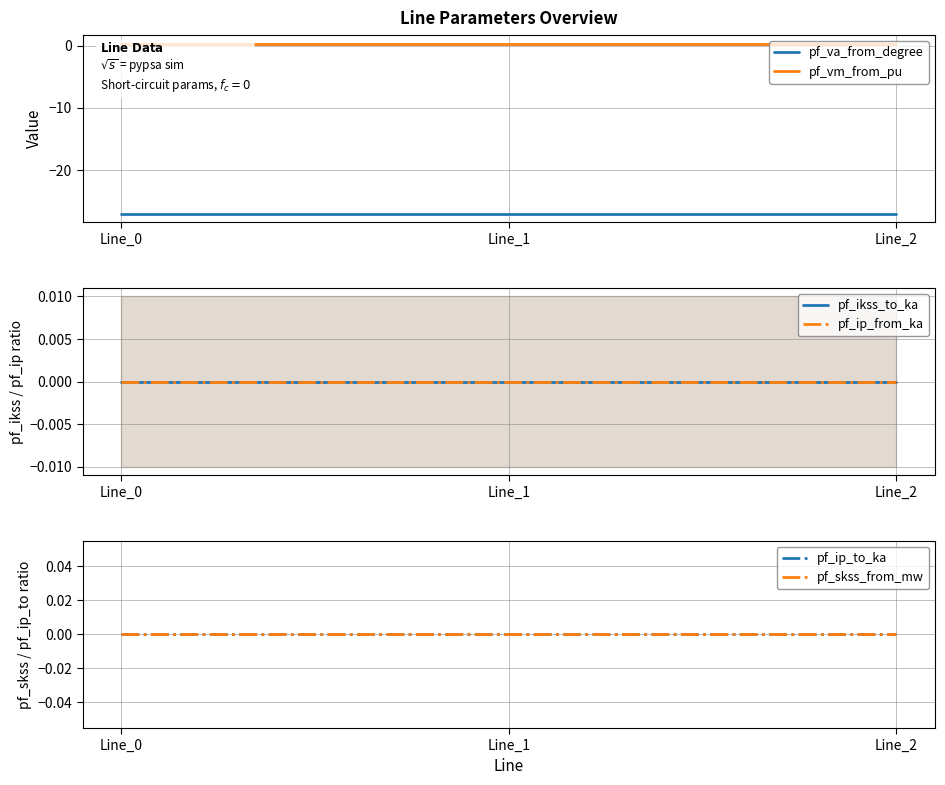

Between Line_0 and Line_1, which is larger?

Line_1